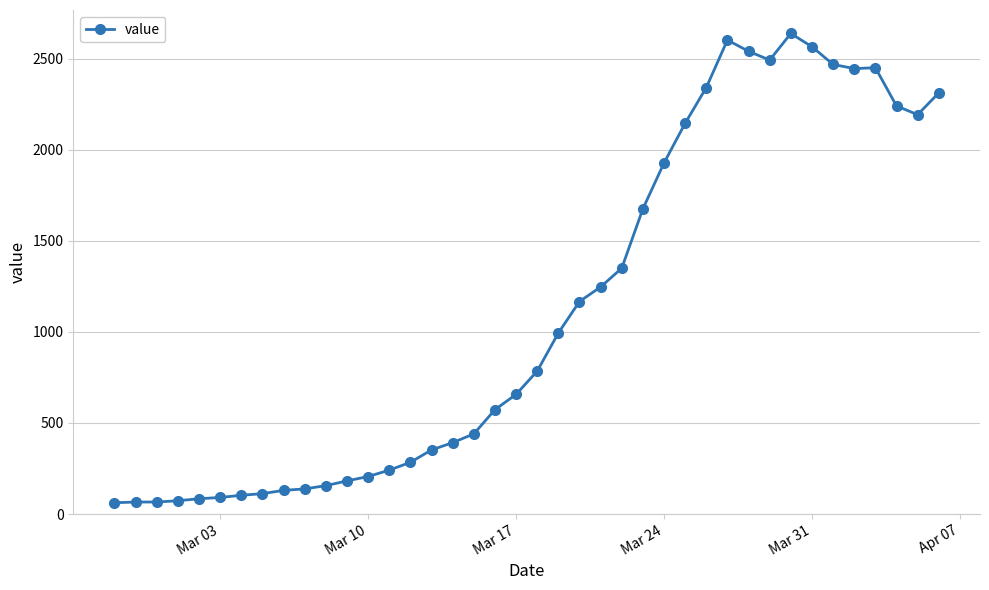

What is the maximum value shown in the chart?

2639